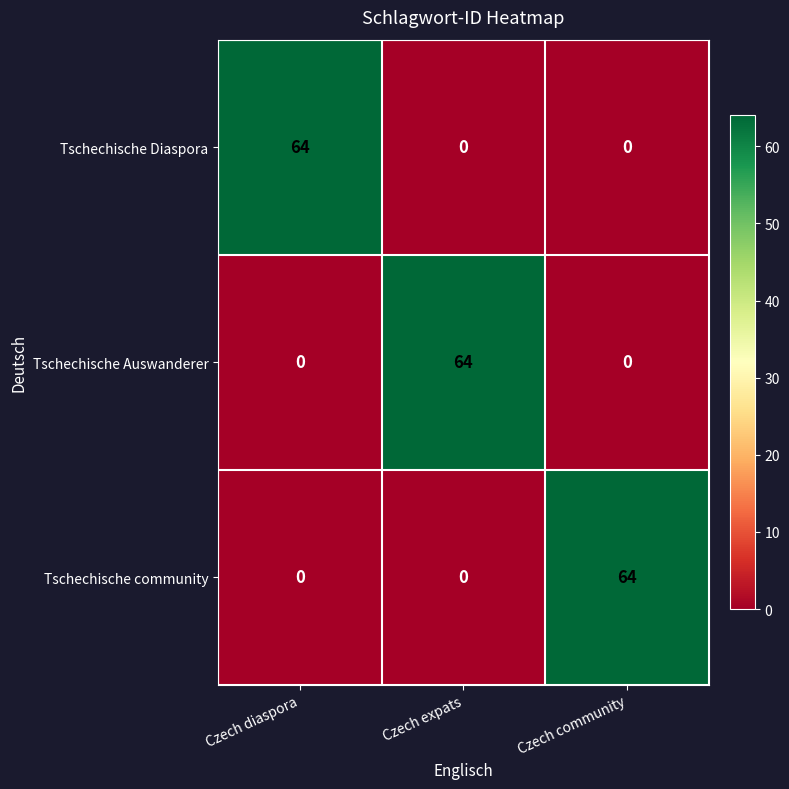

The Tschechische Auswanderer series shows 0 at Czech diaspora. True or false?

True